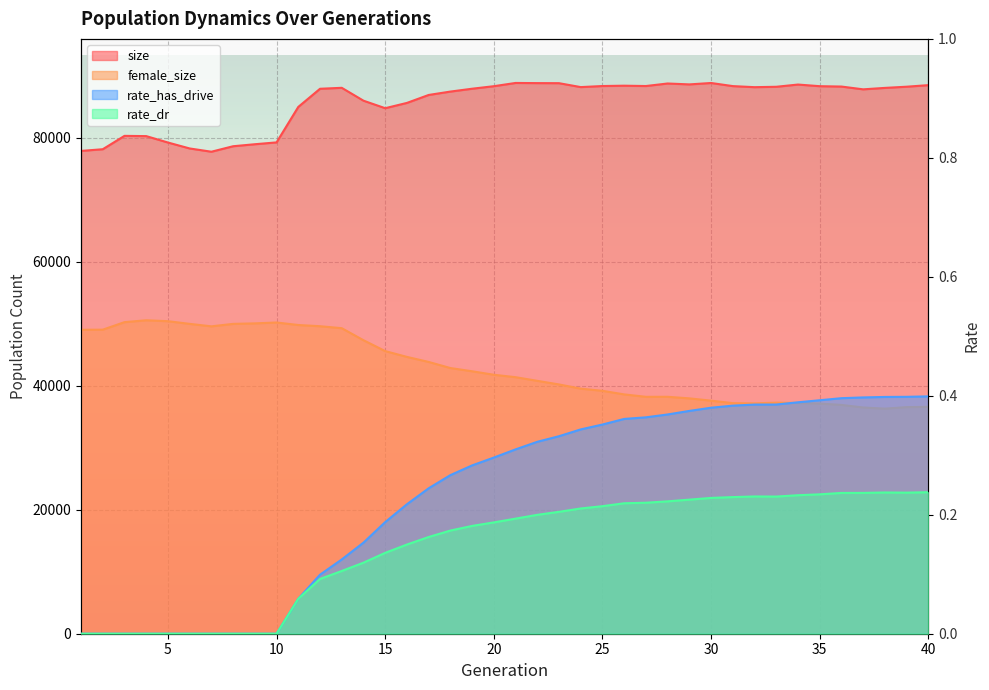

How many values in rate_dr are above zero?

30